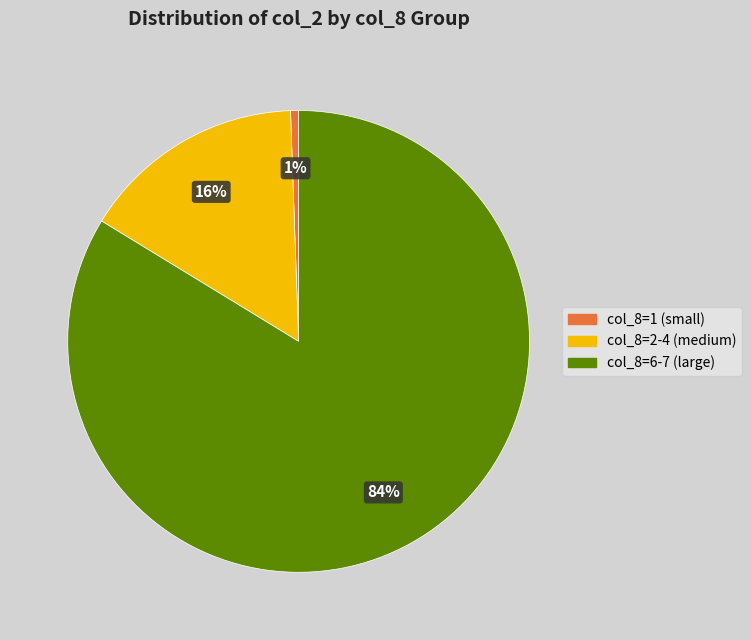

To the nearest percent, what is the average slice percentage?

33%